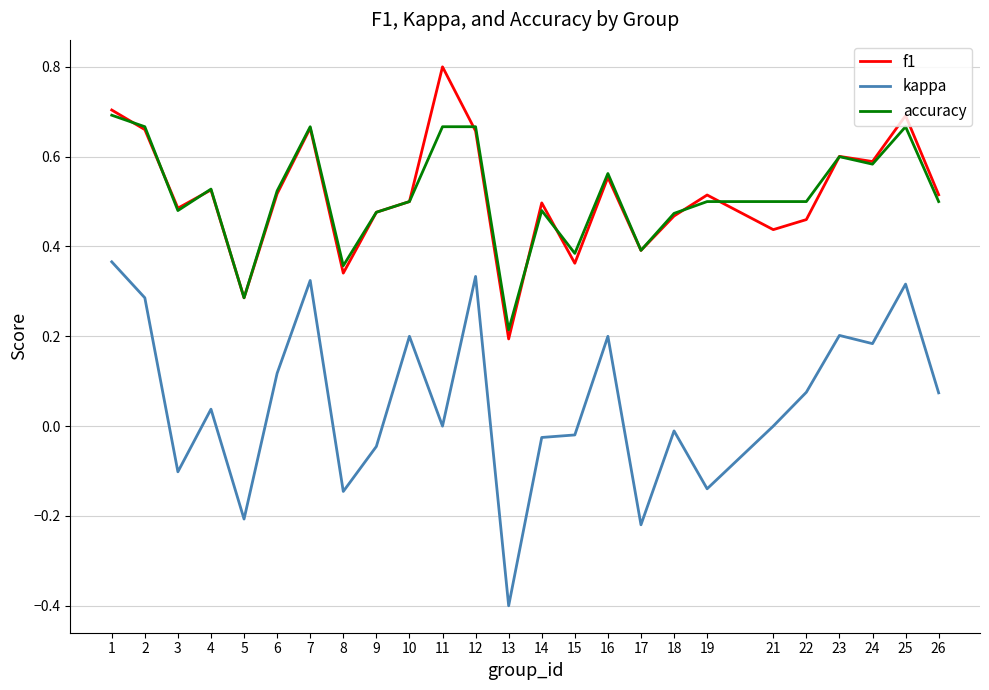

Which series has the widest spread of values?

kappa